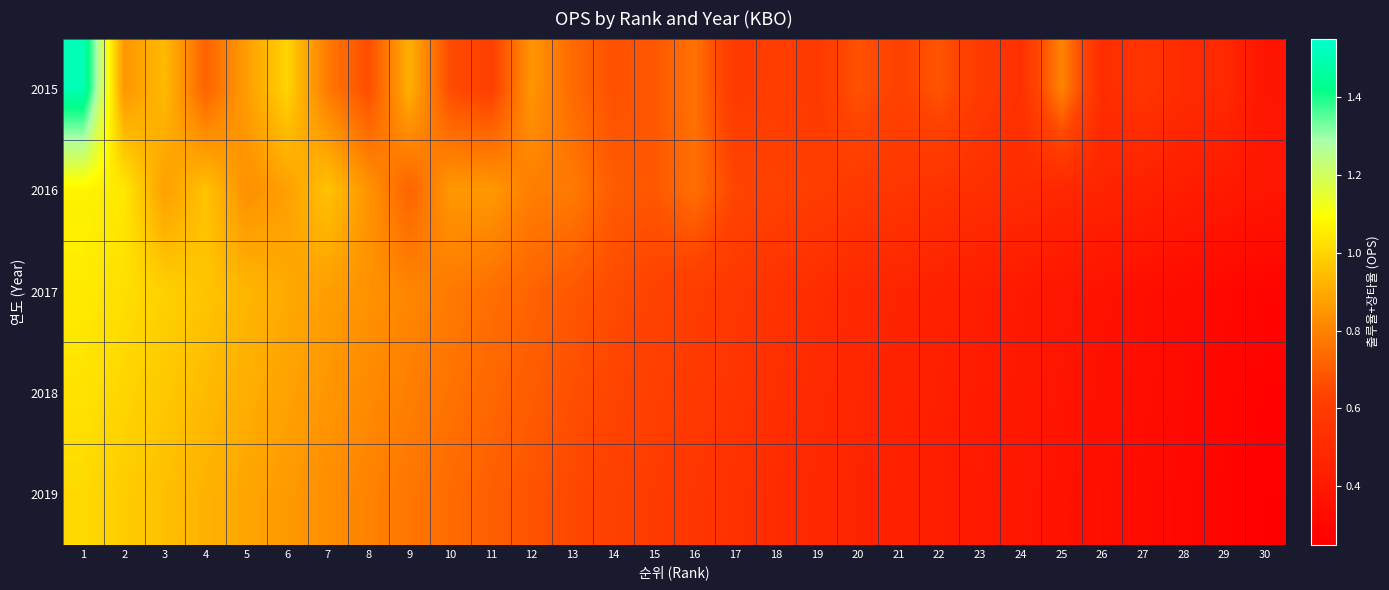

At how many categories does at least one series exceed 1?

2